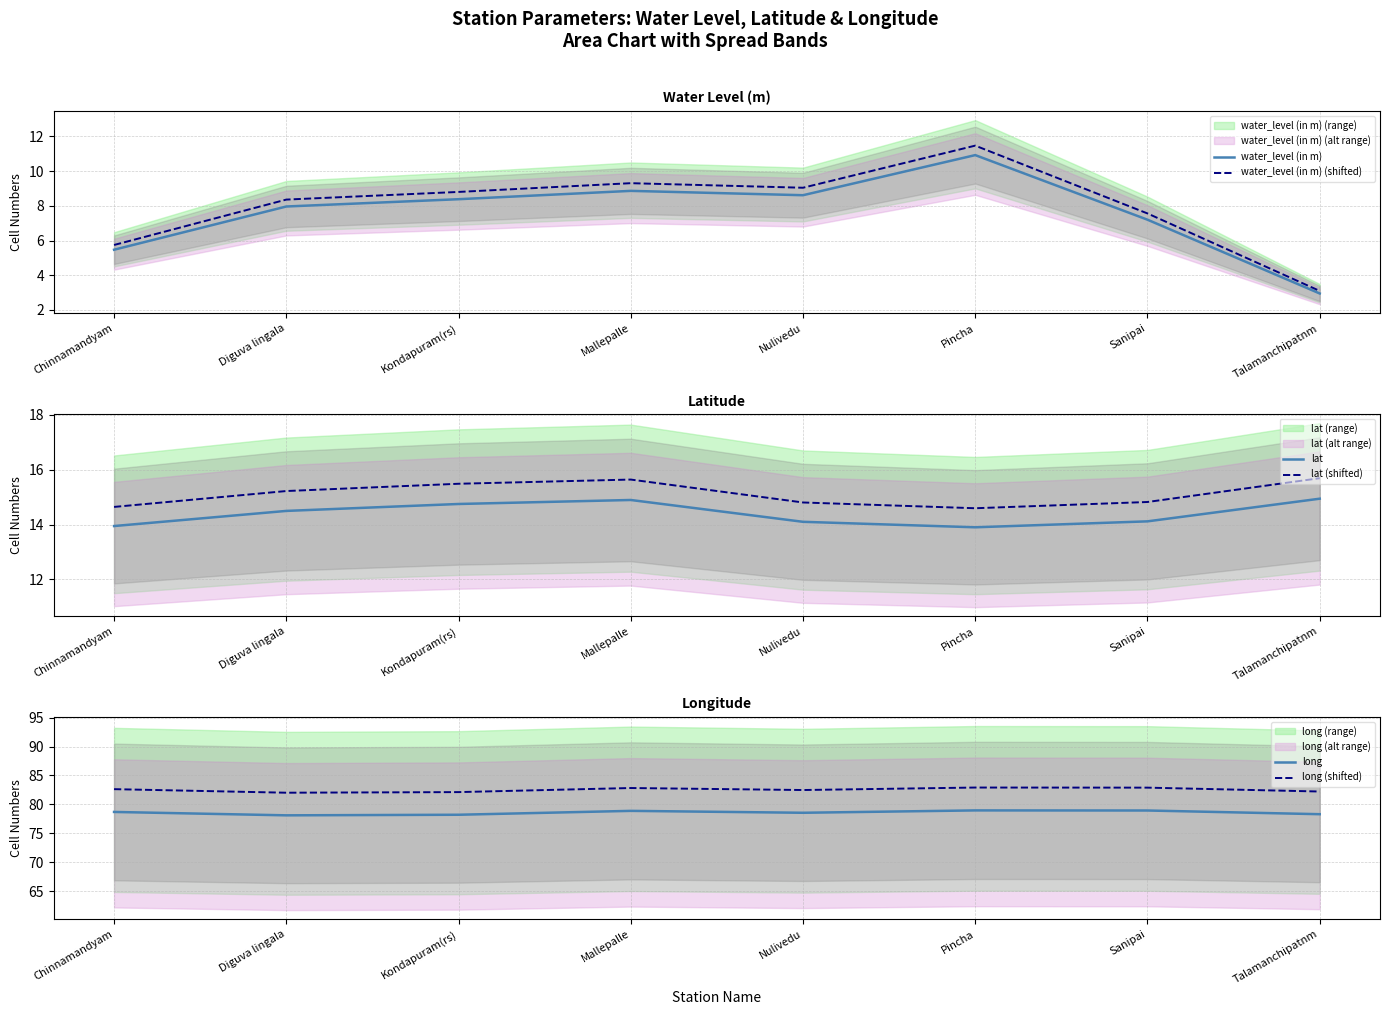

List the series in order of their peak value, lowest first.

water_level (in m), water_level (in m) (shifted), lat, lat (shifted), long, long (shifted)